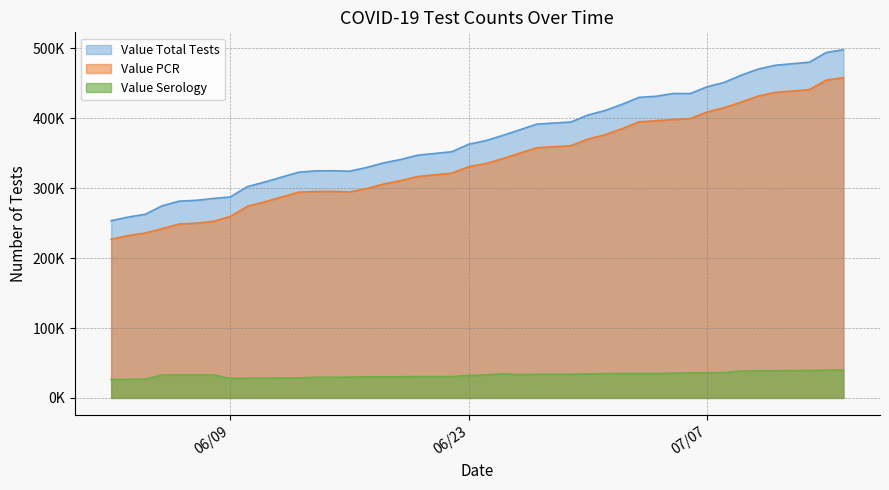

How many data points in Value Total Tests are less than 368152?

20